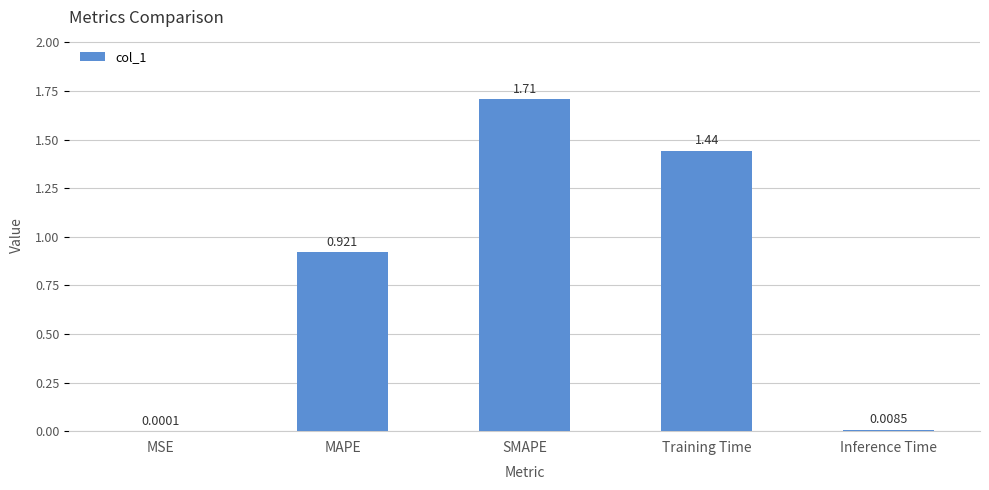

Where is the data nearest to the value 0?

MSE